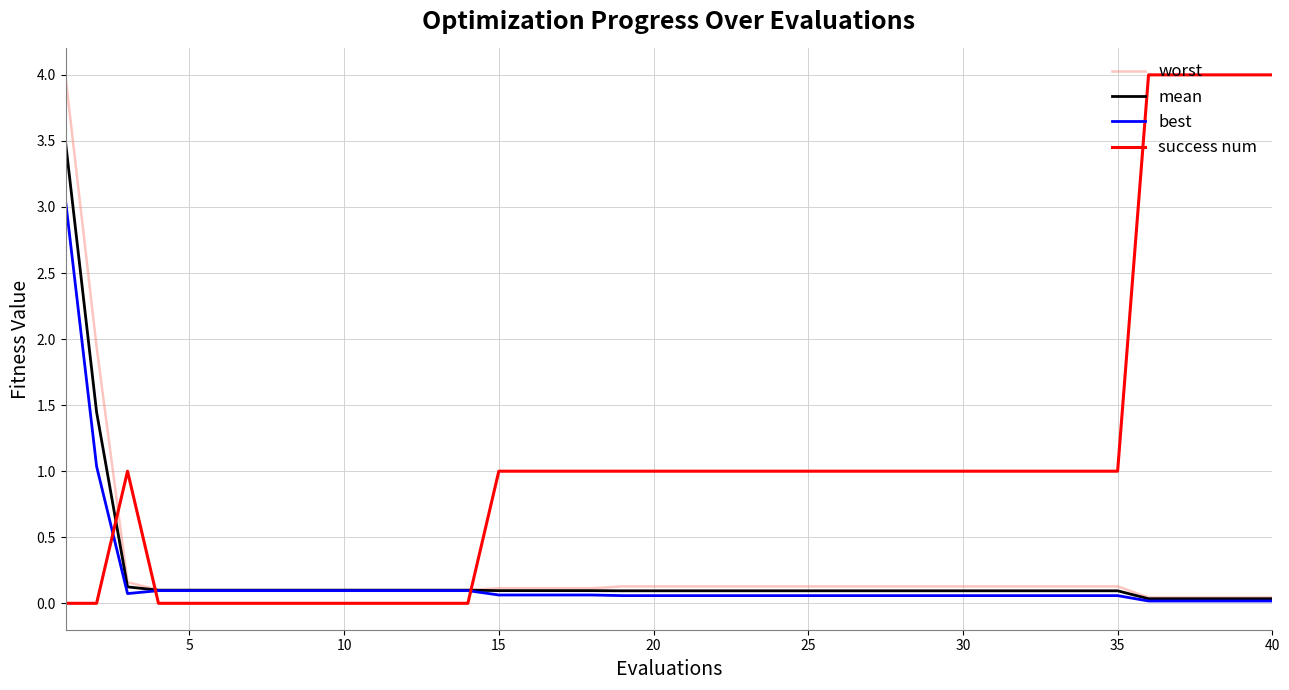

What is the maximum value for mean?

3.5